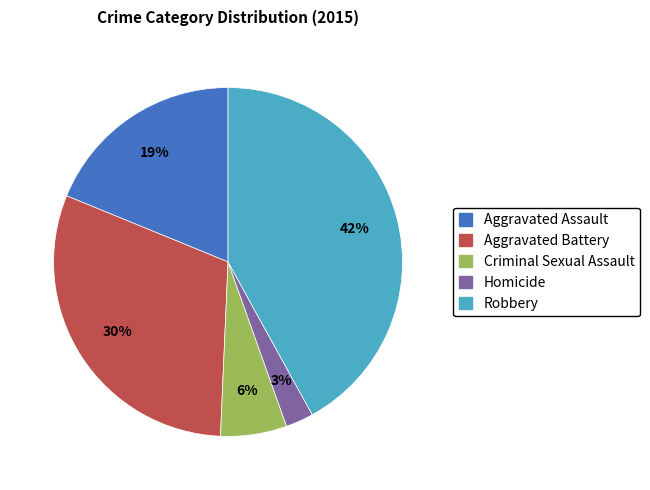

The Aggravated Battery slice represents 30% of the pie. True or false?

True